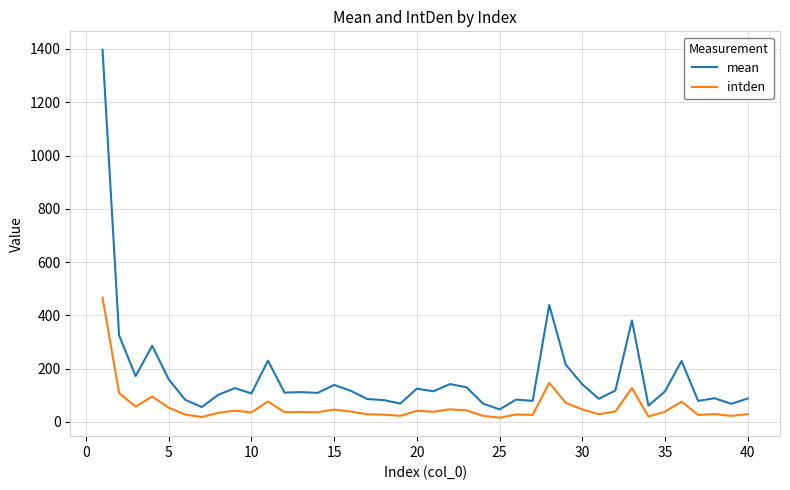

What is the minimum value shown in the chart?

15.7